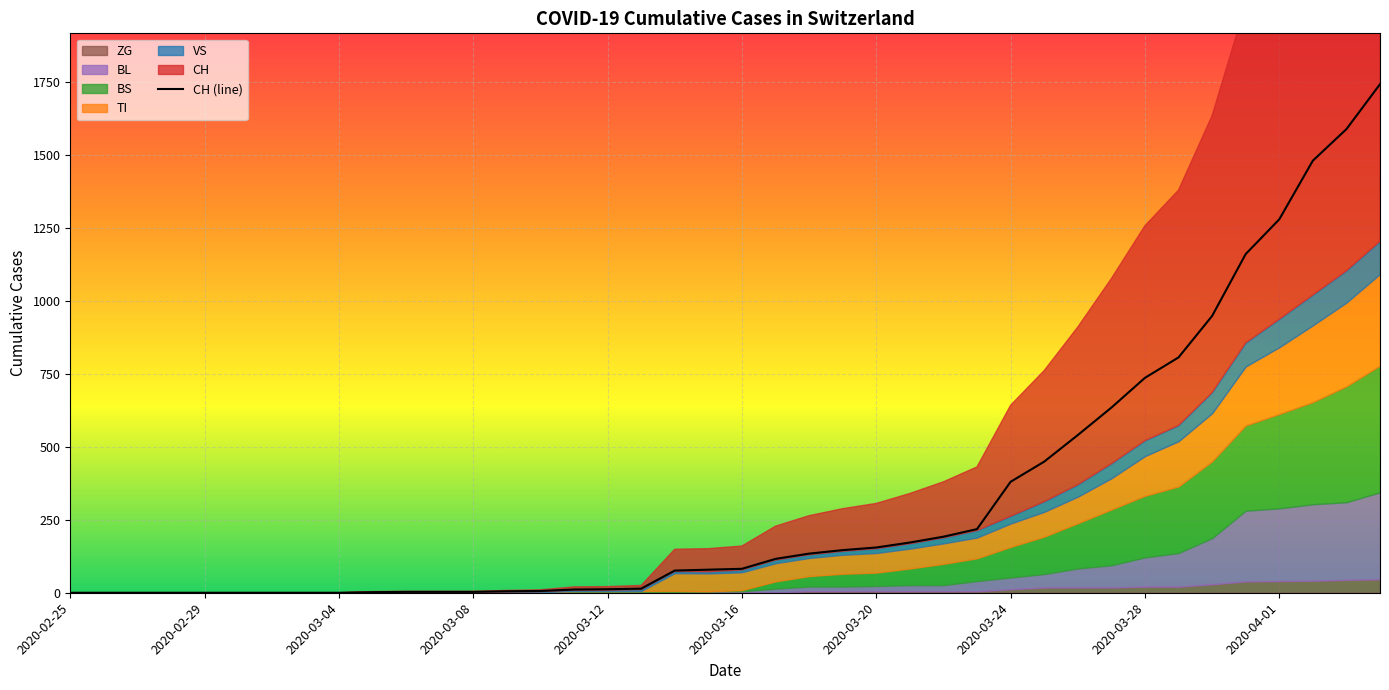

What is the highest value of the CH (line) series?

1742